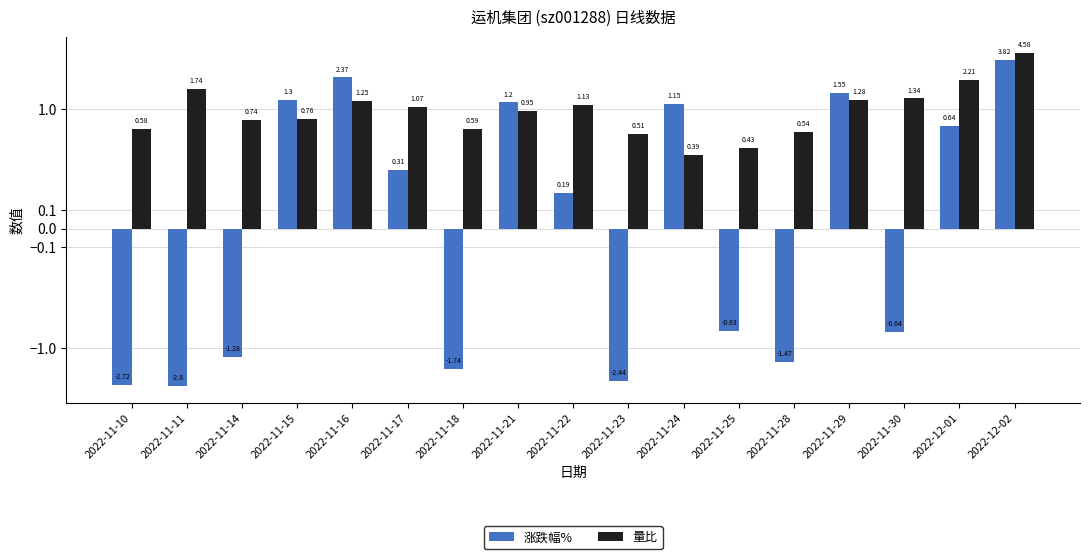

Which series has the widest spread of values?

涨跌幅%